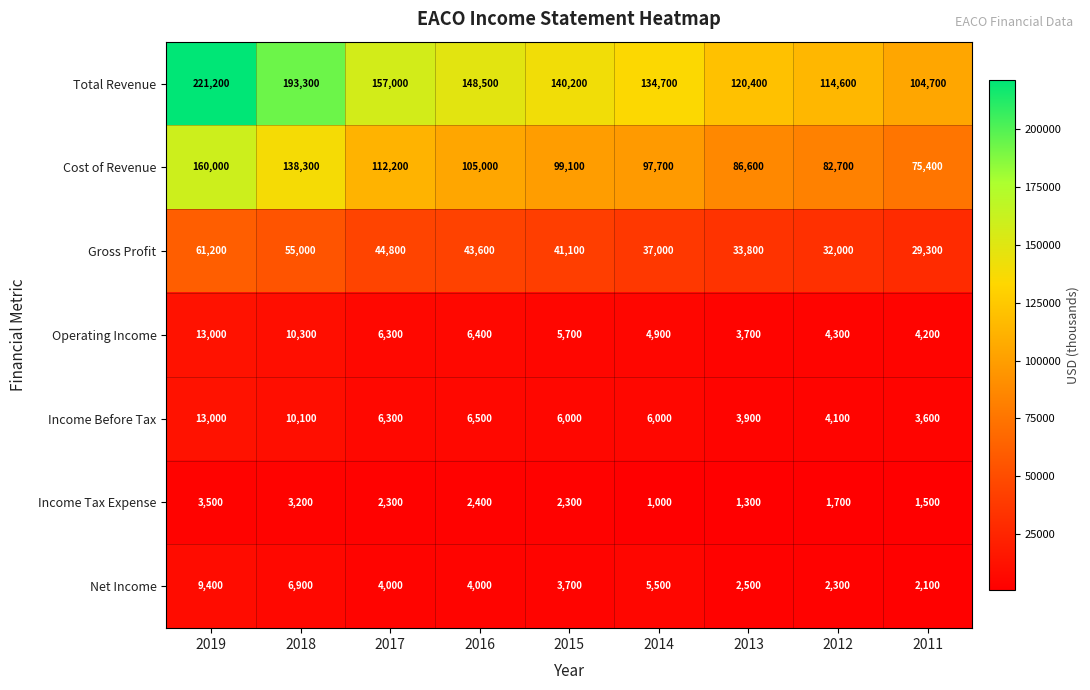

Rank the series at 2016 from highest to lowest value.

Total Revenue, Cost of Revenue, Gross Profit, Income Before Tax, Operating Income, Net Income, Income Tax Expense